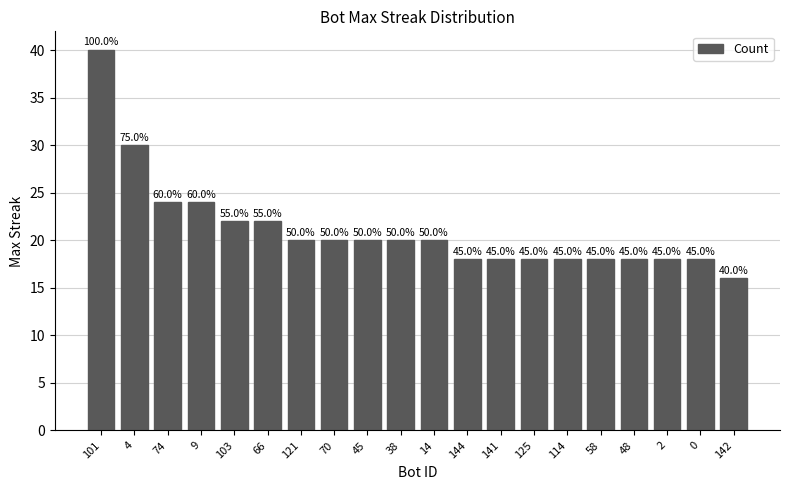

Which has a higher value, 38 or 74?

74